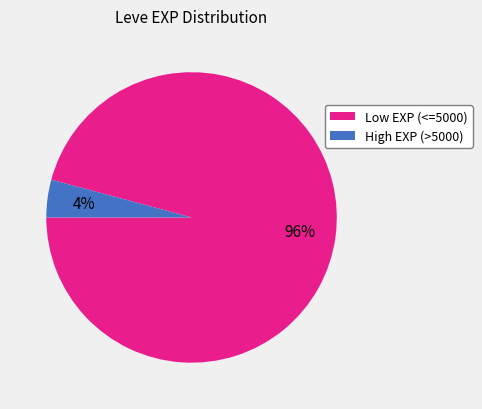

To the nearest percent, what is the average slice percentage?

50%